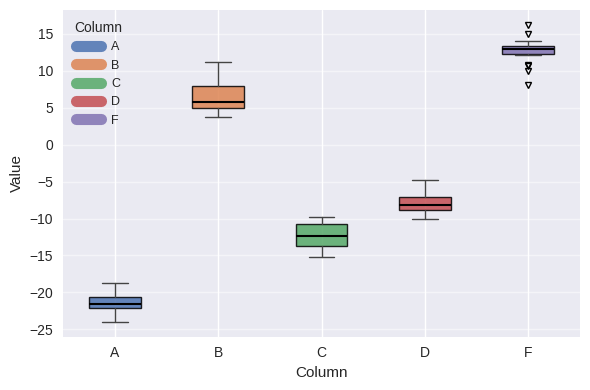

Reading left to right, read every box against the y-axis: the position of its median line, the range the box covers, and the ends of its whiskers. The values are not printed on the chart, so give them approximately, as read against the axis.

A: median -21.5, box -22.0 to -20.5, whiskers -24.0 to -19.0
B: median 6.0, box 5.0 to 8.0, whiskers 4.0 to 11.0
C: median -12.5, box -13.5 to -11.0, whiskers -15.0 to -10.0
D: median -8.0, box -9.0 to -7.0, whiskers -10.0 to -5.0
F: median 13.0, box 12.5 to 13.5, whiskers 12.0 to 14.0